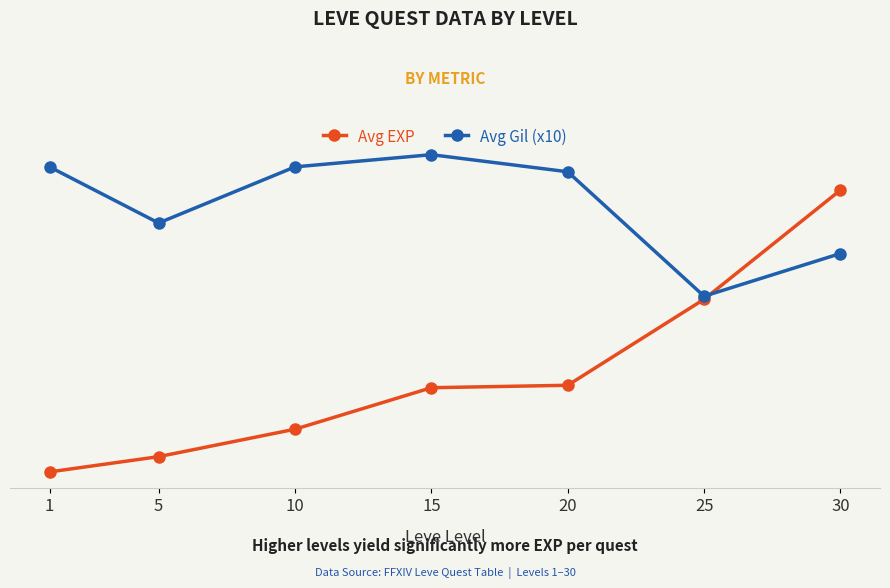

At which label does Avg Gil (x10) first exceed 50?

1